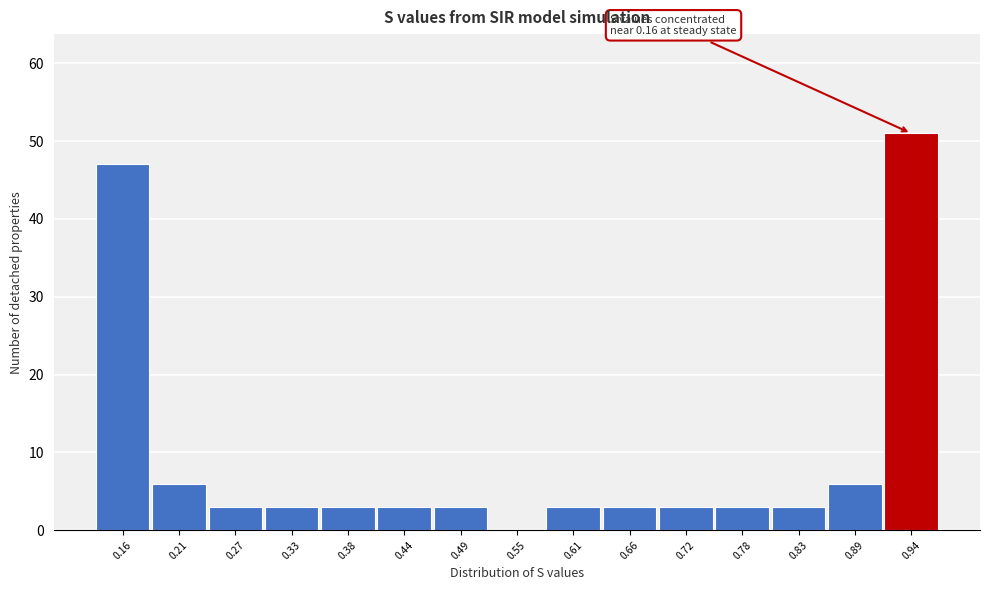

Reading left to right, transcribe all the data shown in this chart.

0.16=47	0.21=6	0.27=3	0.33=3	0.38=3	0.44=3	0.49=3	0.55=0	0.61=3	0.66=3	0.72=3	0.78=3	0.83=3	0.89=6	0.94=51